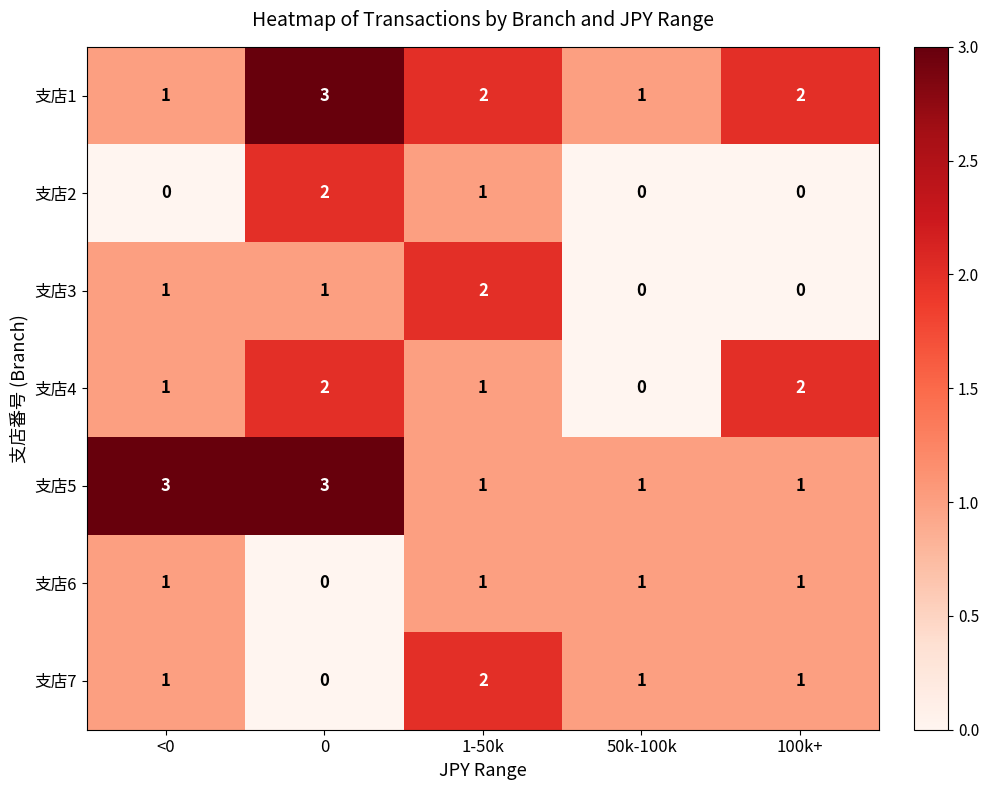

Between 1-50k and 50k-100k, which series saw the biggest shift?

支店3